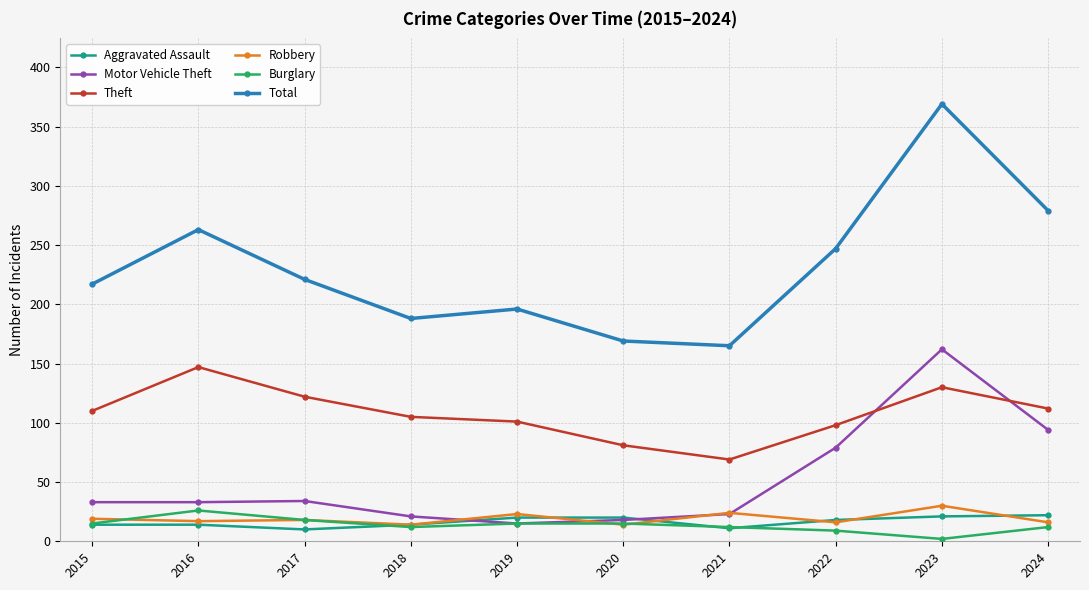

How many interior local valleys does the Theft series have?

1